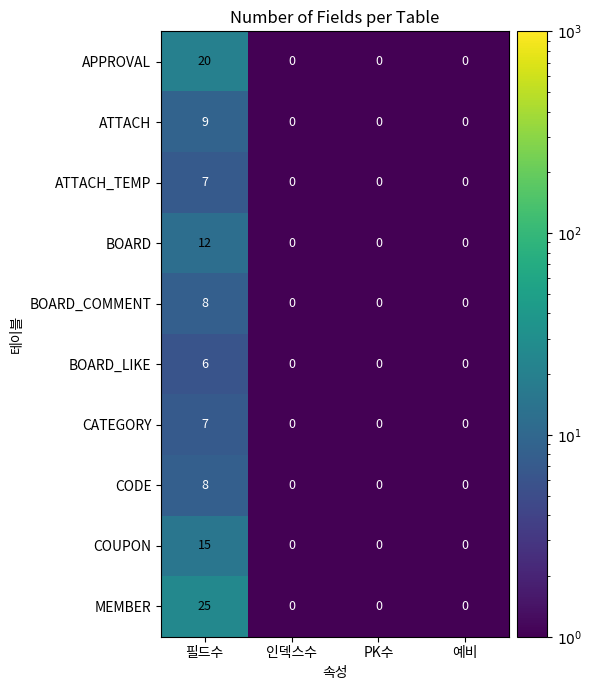

What is the difference between the BOARD_LIKE values at 예비 and 필드수?

6